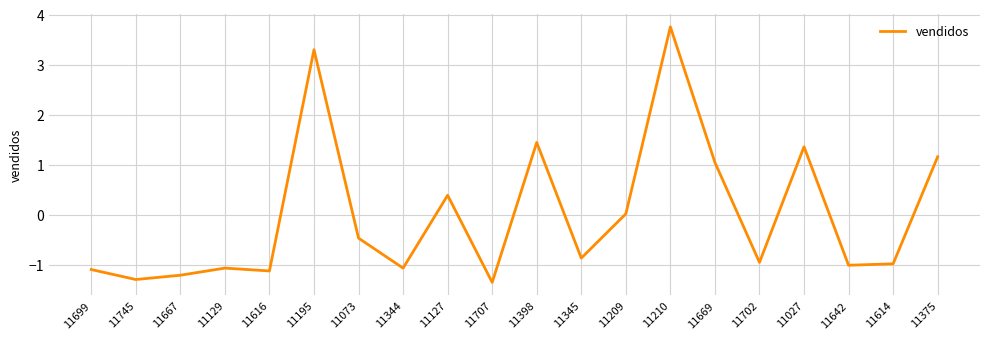

Where is the first local maximum?

11129